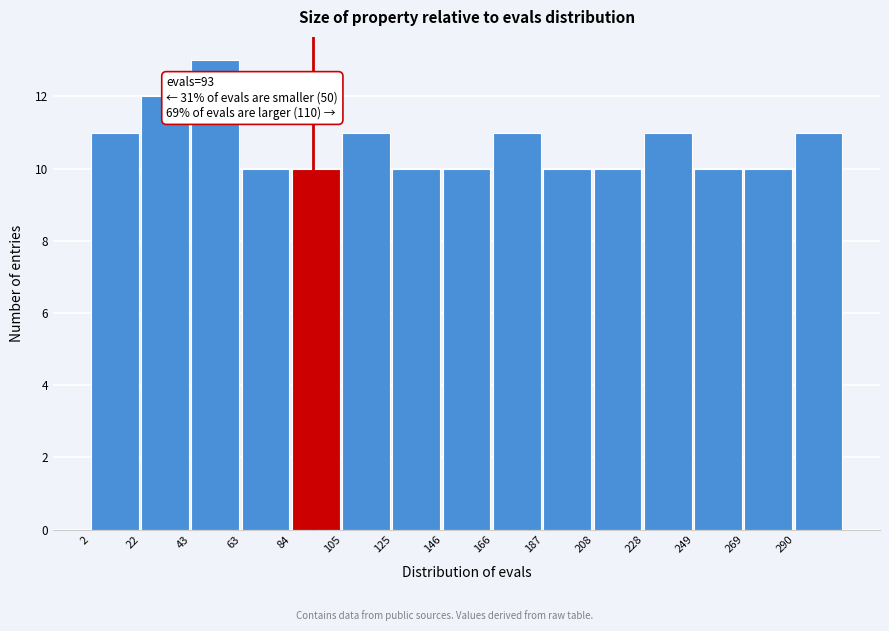

Over which range of the x-axis is the bar tallest?

45 to 65